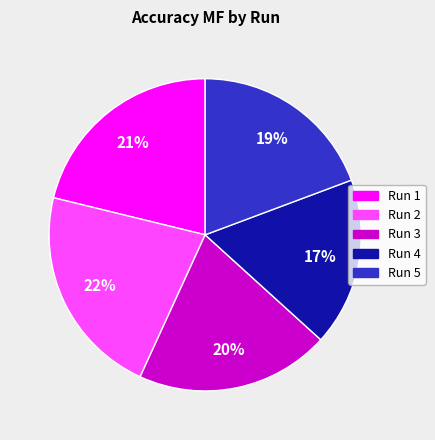

Is there a majority slice in this chart?

No